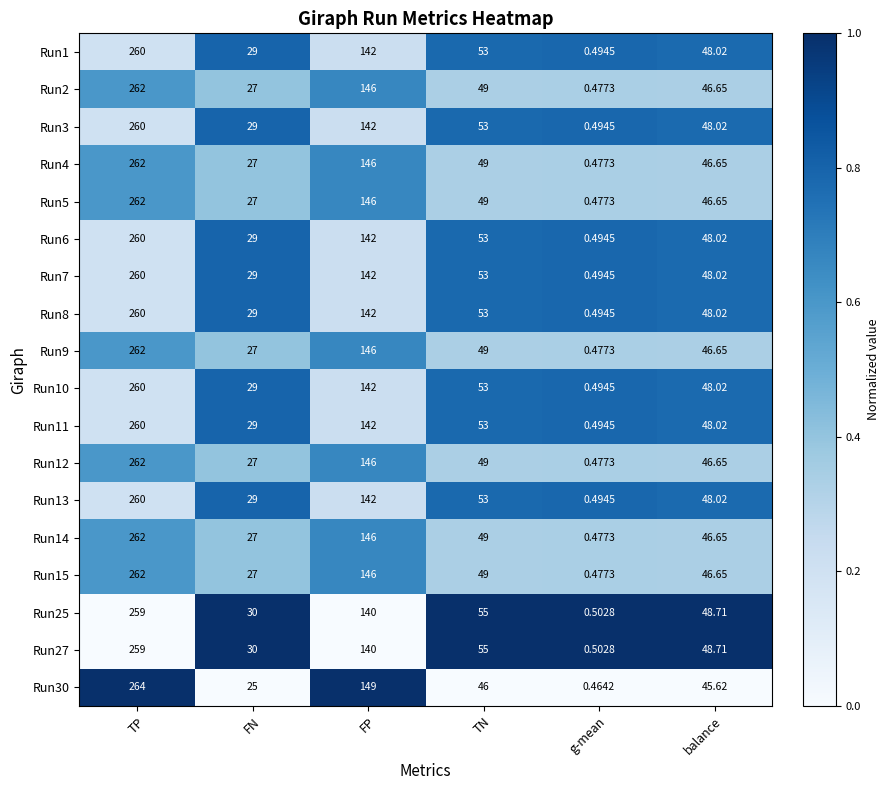

At which category does the chart reach its peak across all series?

TP